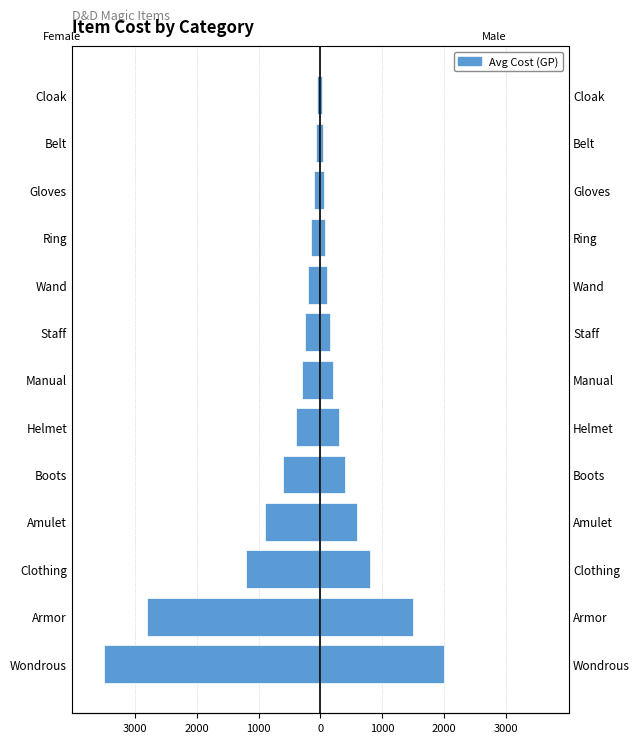

What is the total value across all series at Staff?

-100